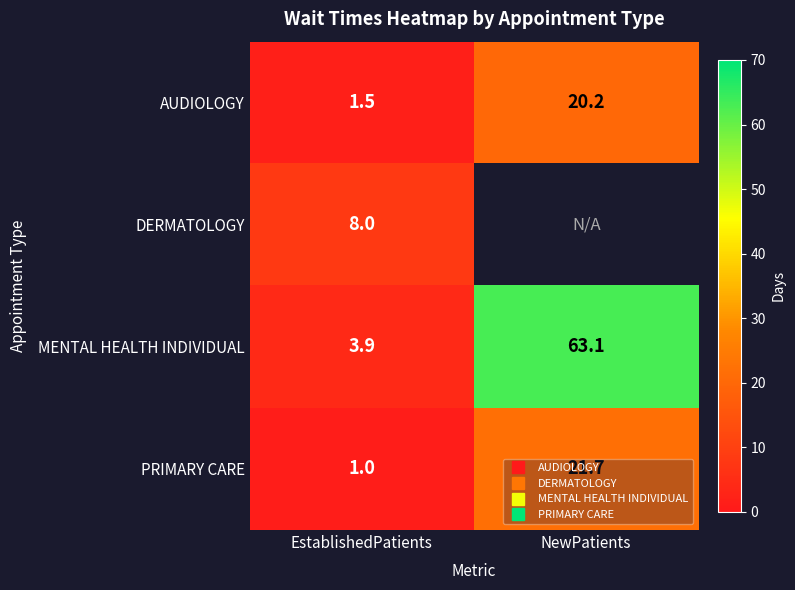

Which series has the widest spread of values?

MENTAL HEALTH INDIVIDUAL